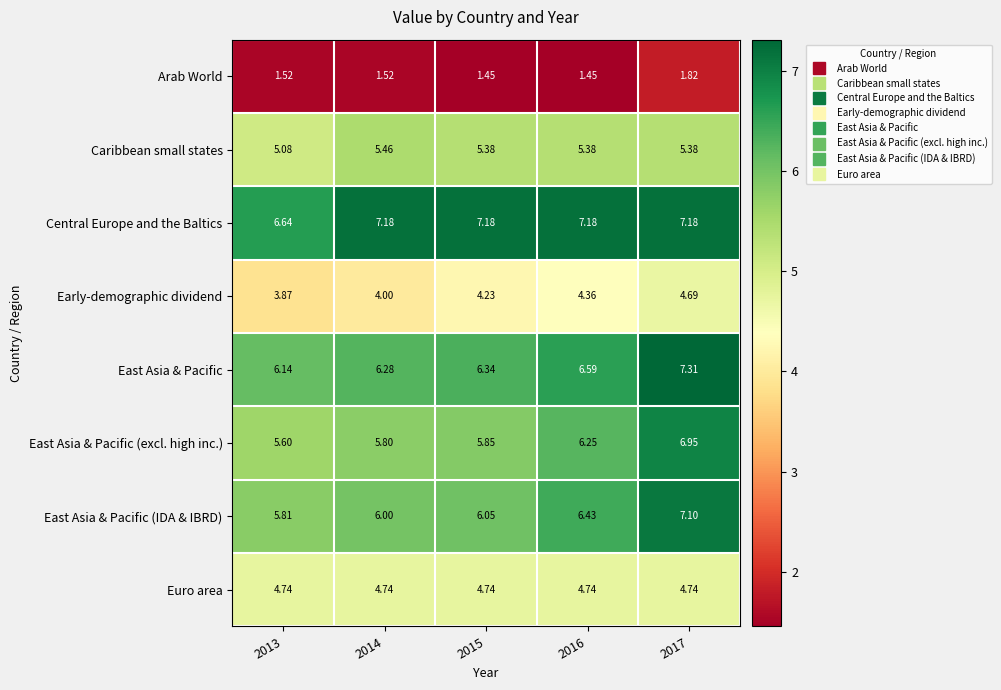

At 2015, list the series in order from largest to smallest.

Central Europe and the Baltics, East Asia & Pacific, East Asia & Pacific (IDA & IBRD), East Asia & Pacific (excl. high inc.), Caribbean small states, Euro area, Early-demographic dividend, Arab World